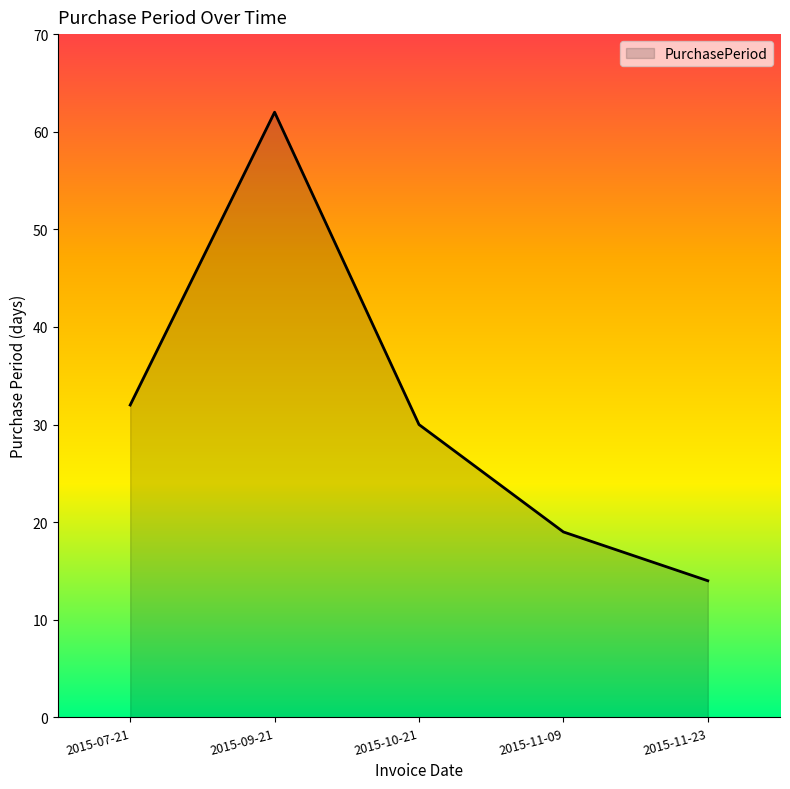

The value at 2015-09-21 is 62. True or false?

True